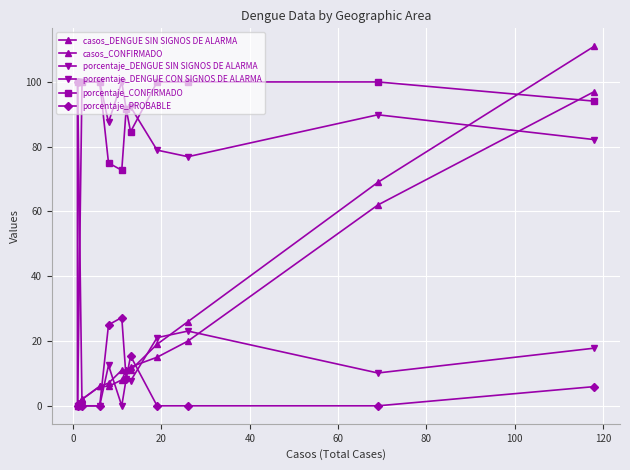

How many interior local peaks does the porcentaje_DENGUE SIN SIGNOS DE ALARMA series have?

3